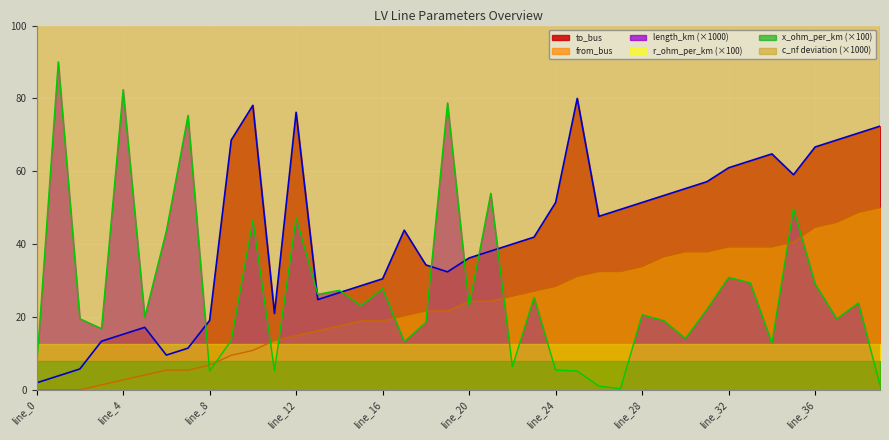

True or false: to_bus has a value of 20.2 at line_3.

False